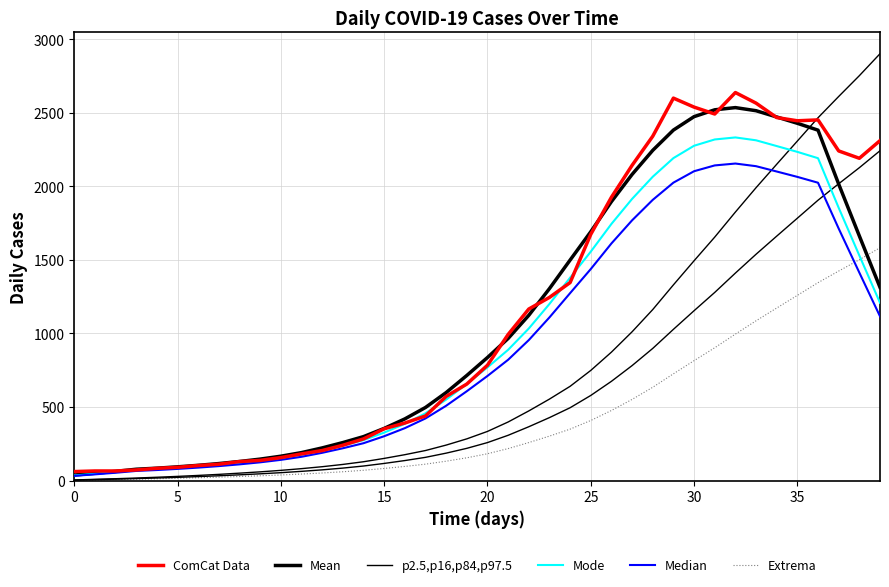

What is the greatest value displayed?

2901.8